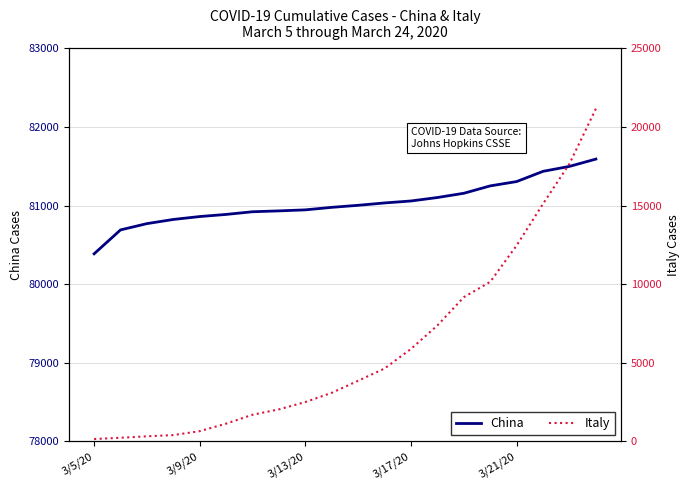

Is the value of China at 5 greater than the value of Italy at 11?

Yes